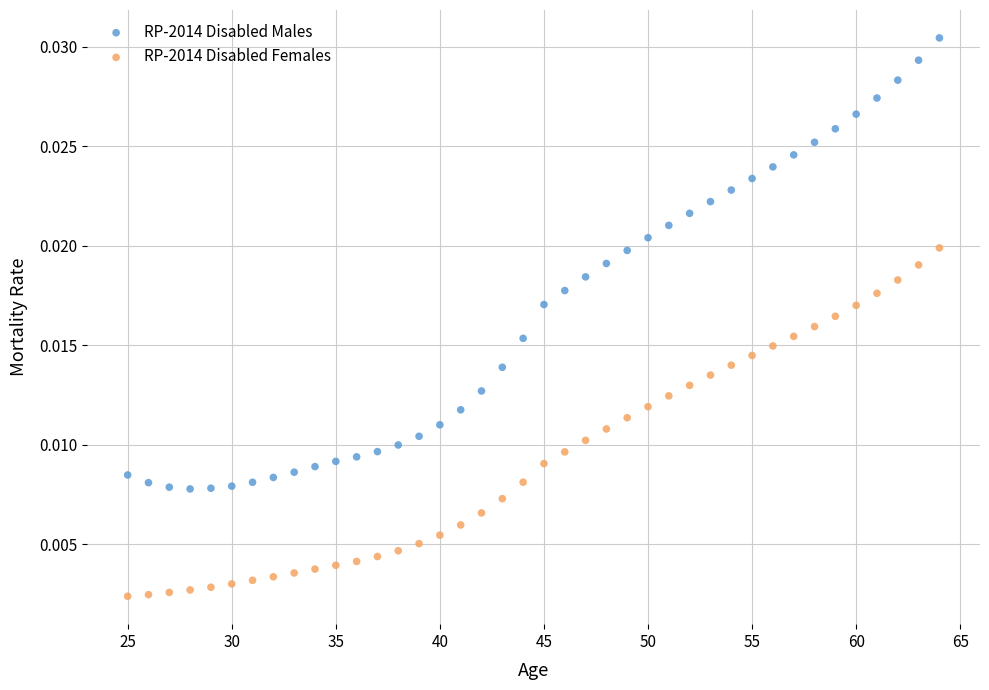

Which series reaches the maximum Y coordinate?

RP-2014 Disabled Males